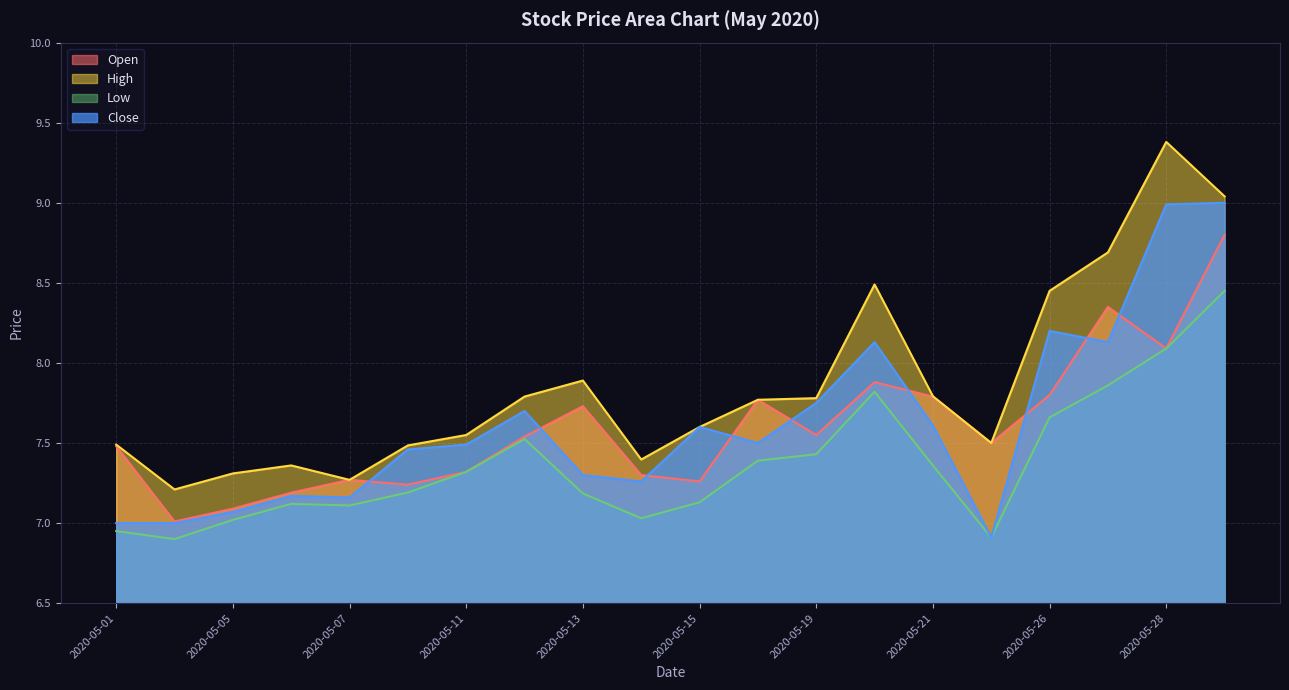

True or false: Low and High intersect in this chart.

False